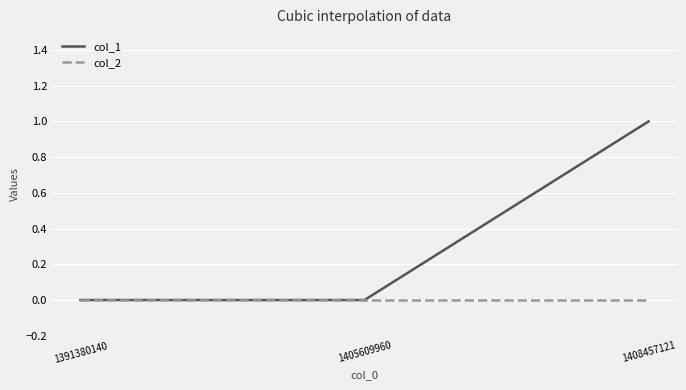

True or false: col_1 has a value of 1 at 1408457121.

True